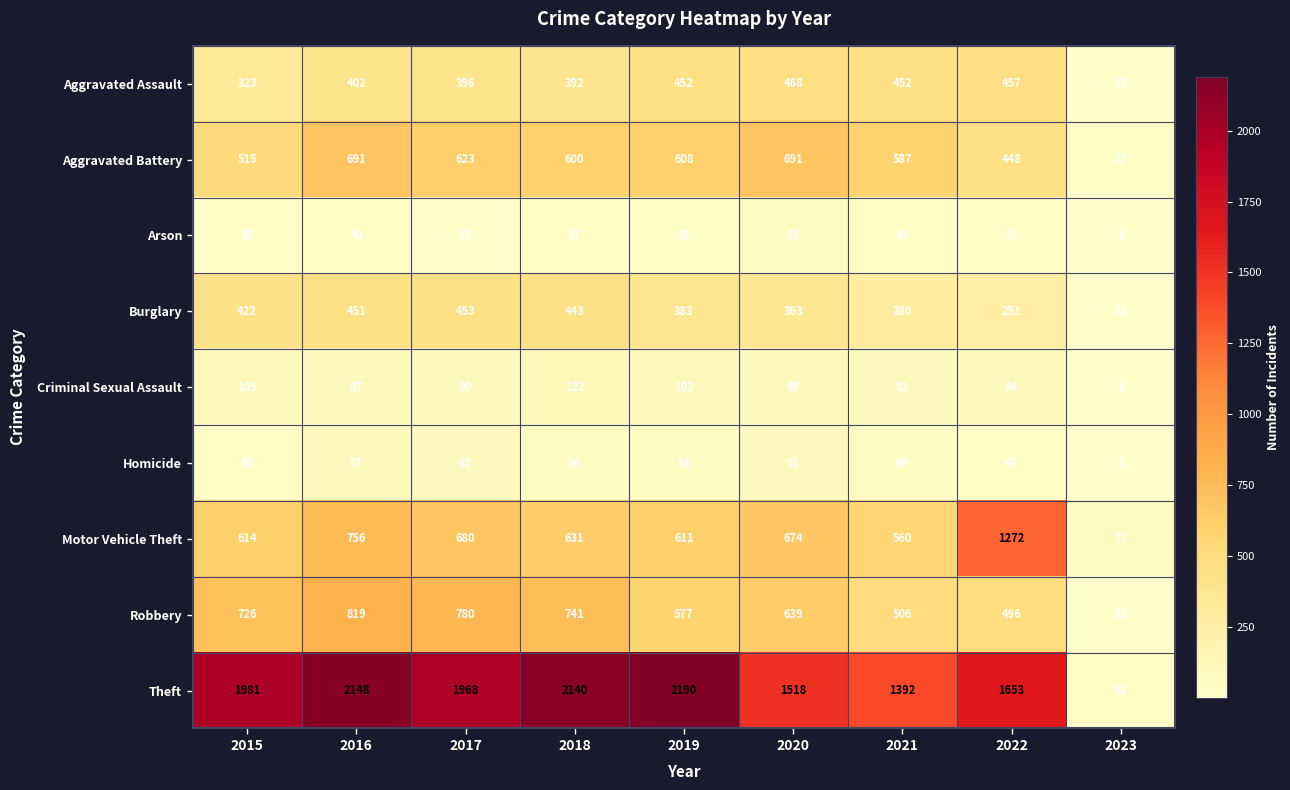

True or false: Burglary has a value of 451 at 2016.

True